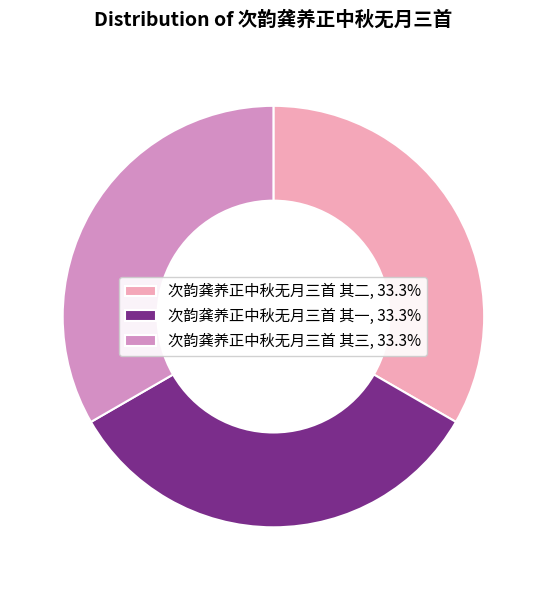

The 次韵龚养正中秋无月三首 其二 slice represents 33% of the pie. True or false?

True